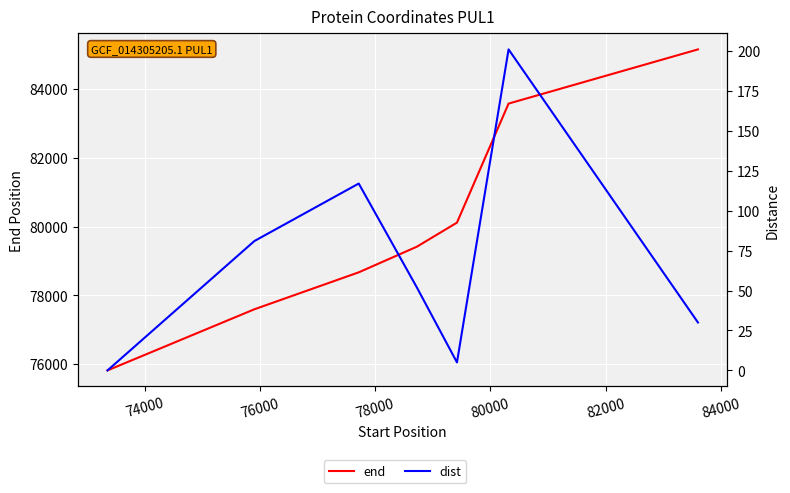

Reading left to right, extract all data points from this chart.

end: 72000=75821	74000=77596	76000=78669	78000=79413	80000=80113	82000=83571	84000=85145
dist: 72000=0	74000=81	76000=117	78000=52	80000=5	82000=201	84000=30